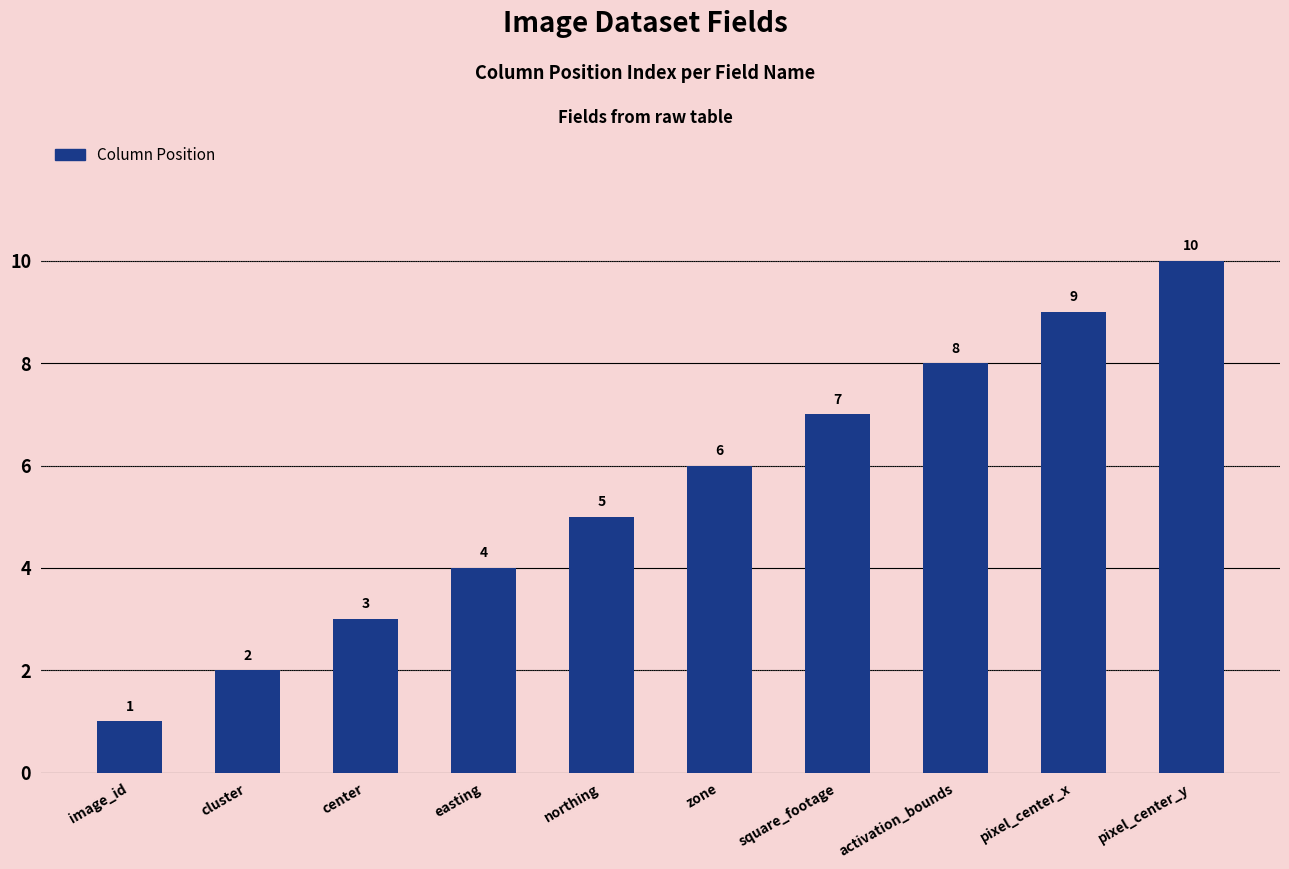

What value does the data have at northing?

5